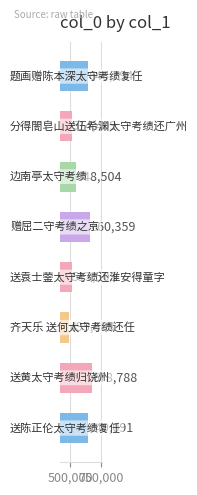

What is the average value?

588630